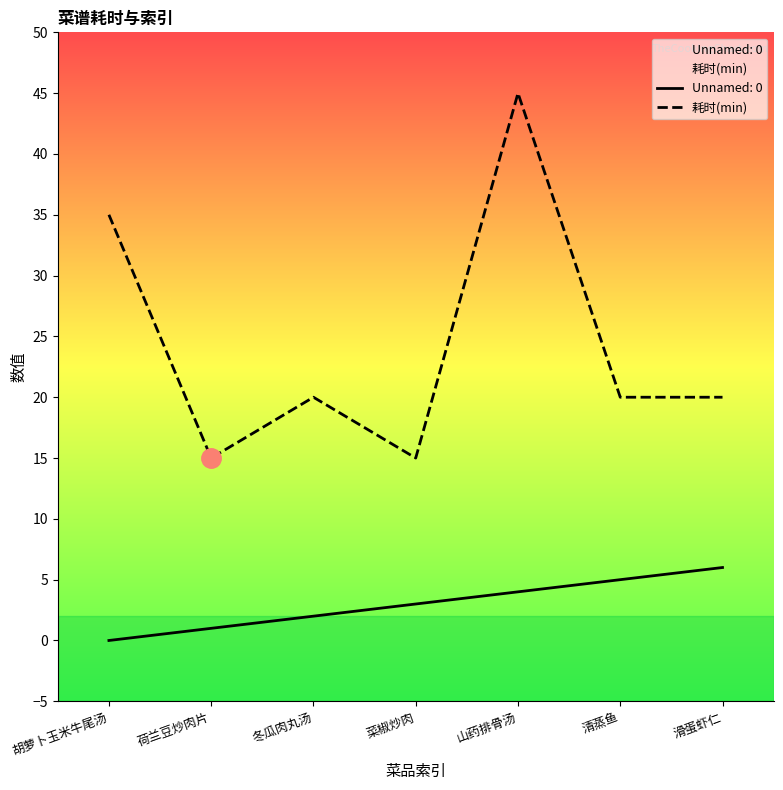

What value does the data have at 冬瓜肉丸汤, to the nearest 10?

20